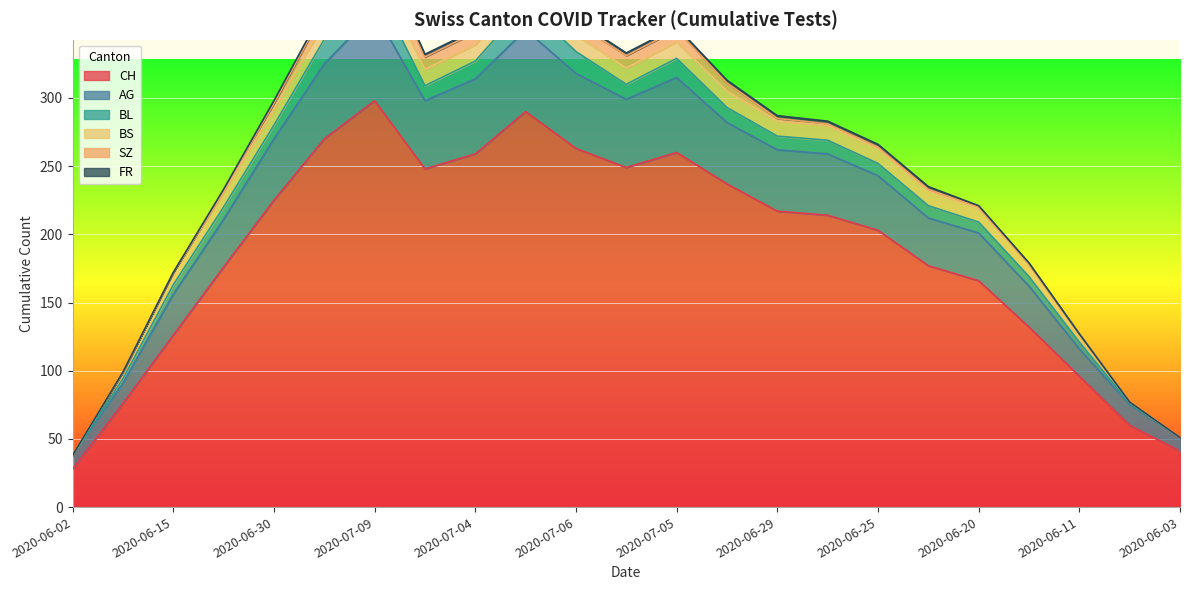

How many positive values does the SZ series have?

16